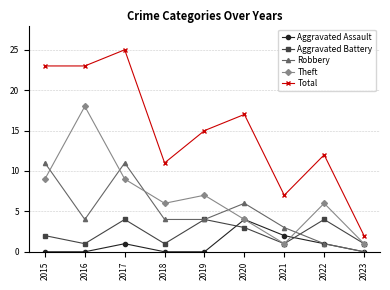

True or false: Total and Robbery cross at least once.

False